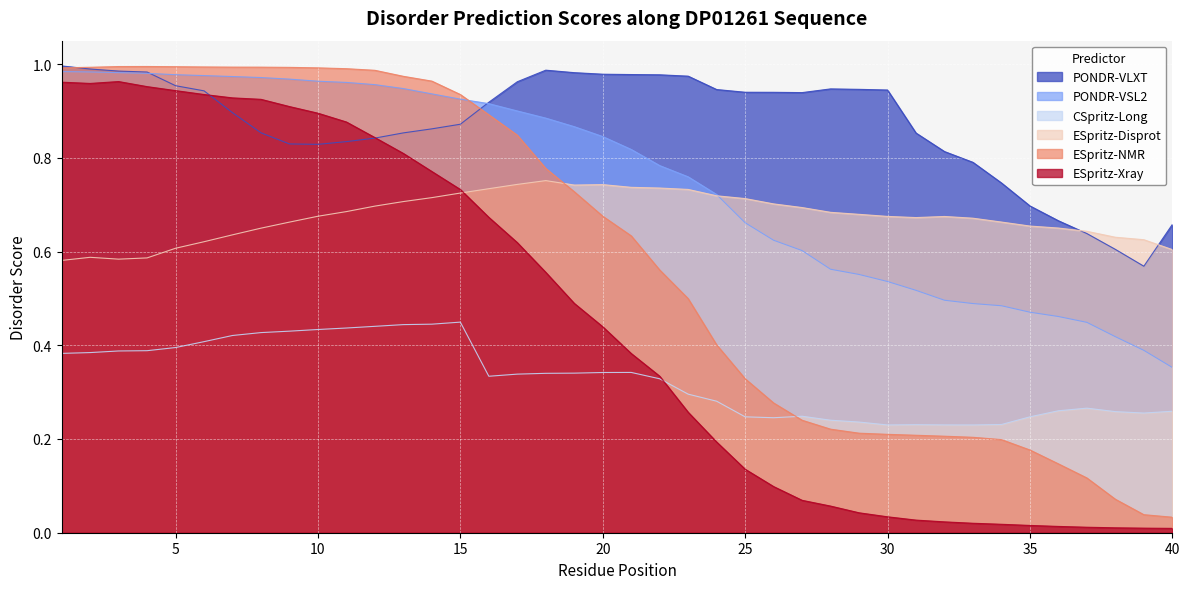

The value of ESpritz-Xray at 21 is 0.1. True or false?

False